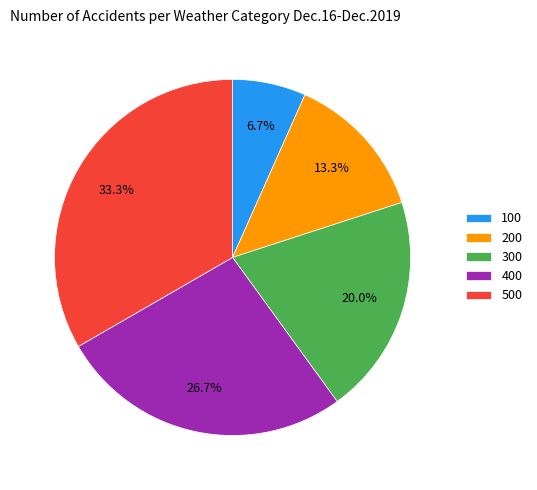

To the nearest percent, what is the difference between the 100 and 300 slice percentages?

13%